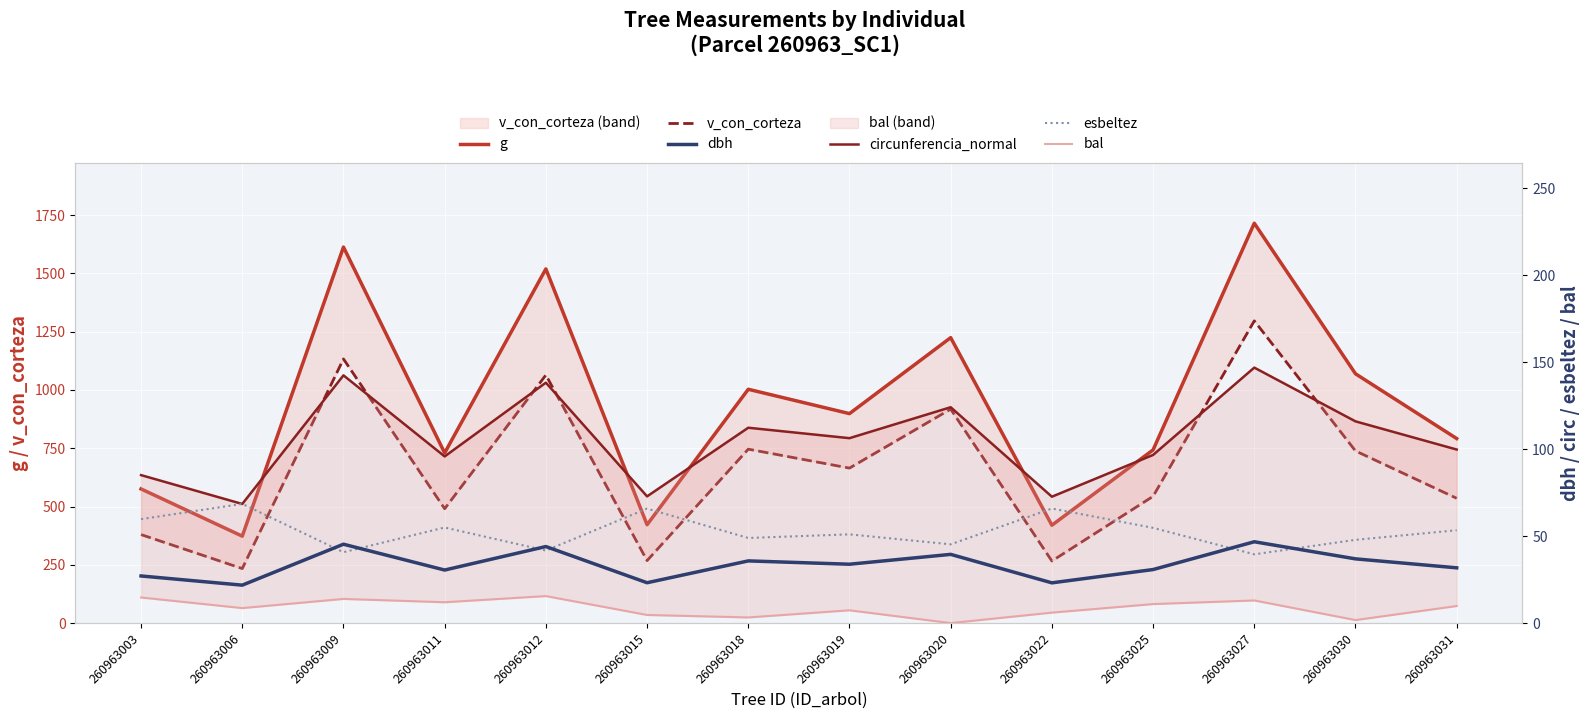

How many interior local peaks does the dbh series have?

5